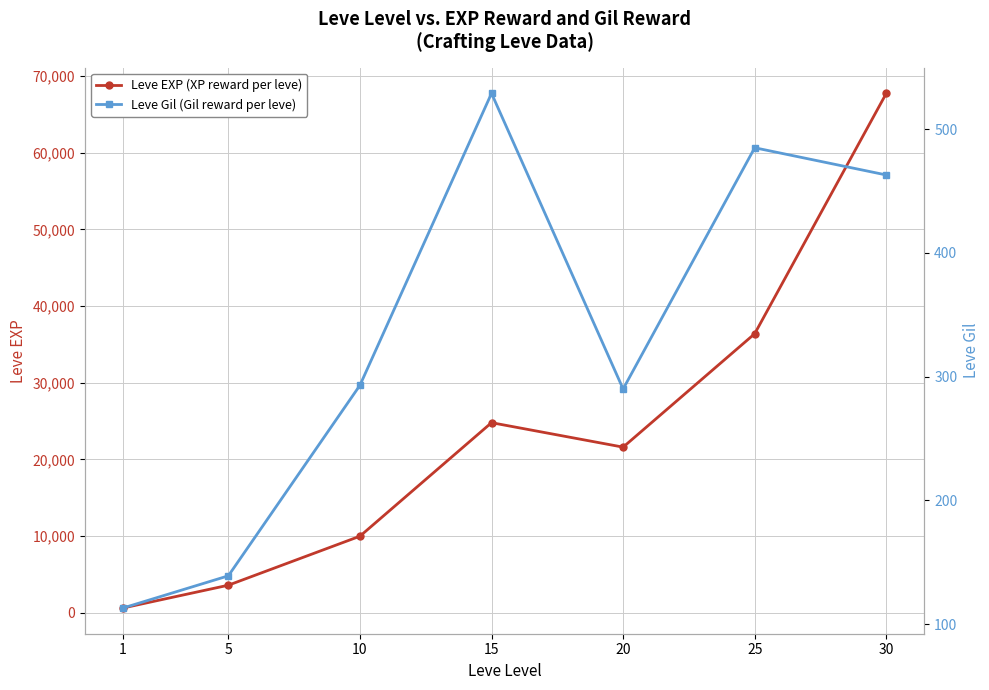

What is the value of the Leve EXP (XP reward per leve) point at the 5th from the left?

21600